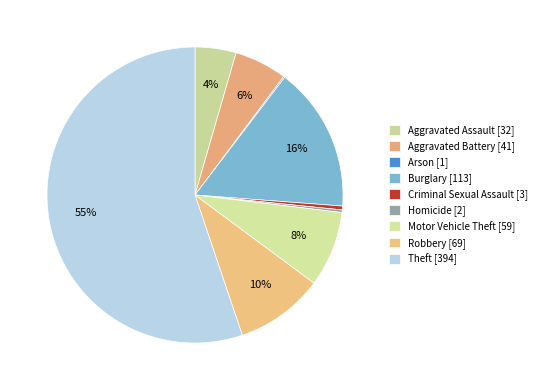

Which category has the biggest portion of the pie?

Theft